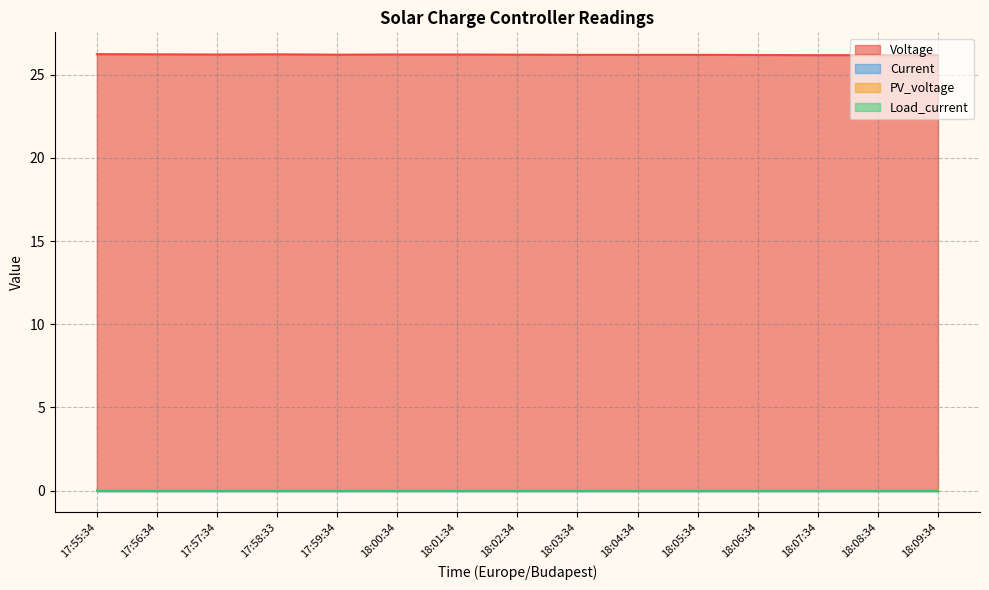

At which category does the chart reach its peak across all series?

17:55:34